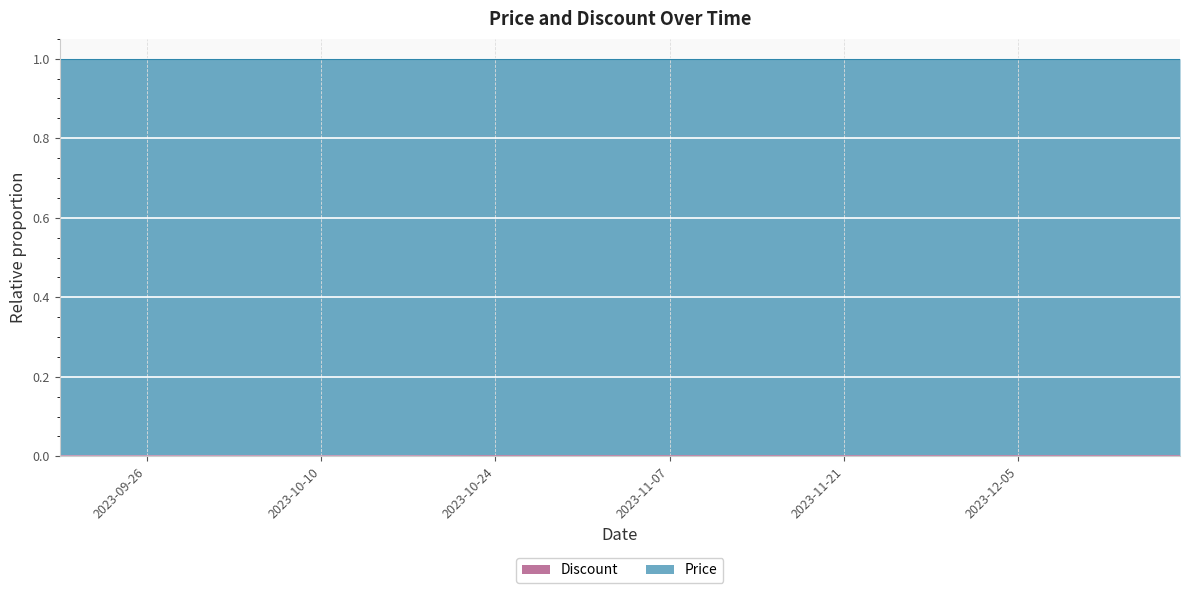

Does the chart display data point markers on the line(s)?

No